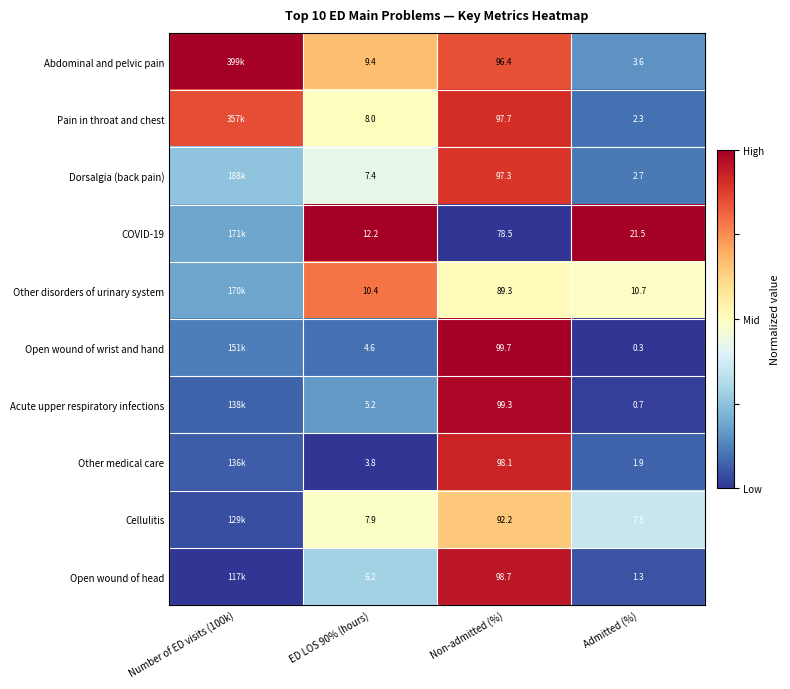

What is the difference between the highest and lowest values at ED LOS 90% (hours)?

8.4